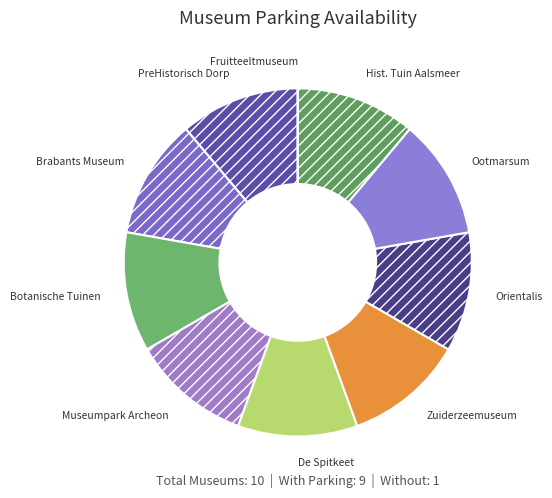

What is the ratio of the value at Ootmarsum to the value at De Spitkeet?

1.0